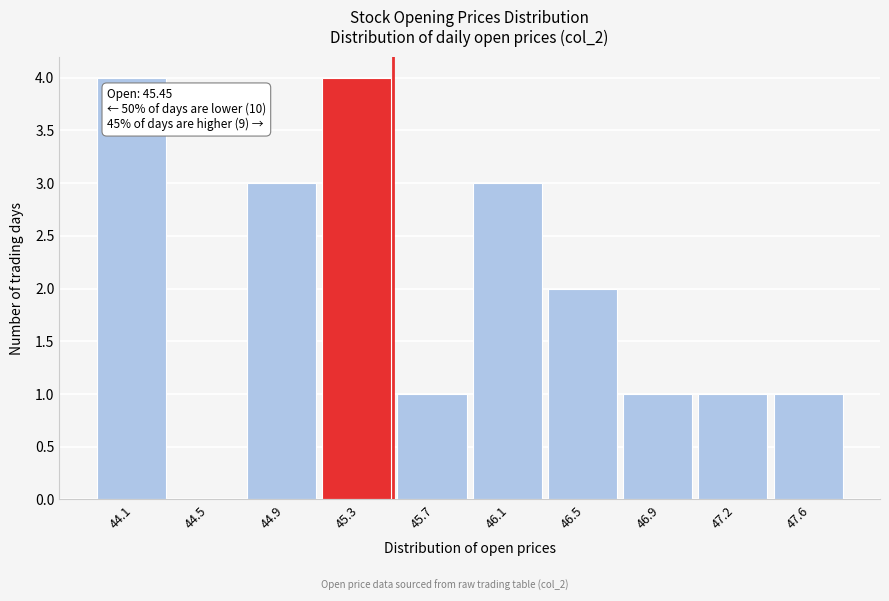

Reading left to right, transcribe all the data shown in this chart.

44.1=4	44.5=0	44.9=3	45.3=4	45.7=1	46.1=3	46.5=2	46.9=1	47.2=1	47.6=1